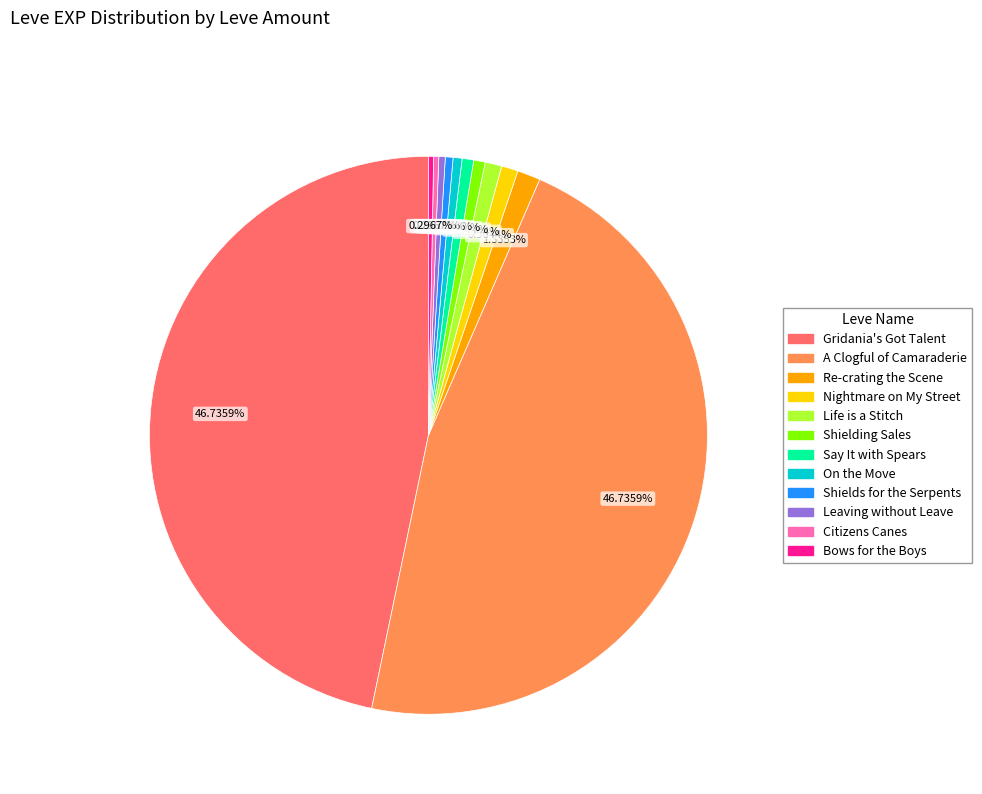

Does any single category account for the majority?

No